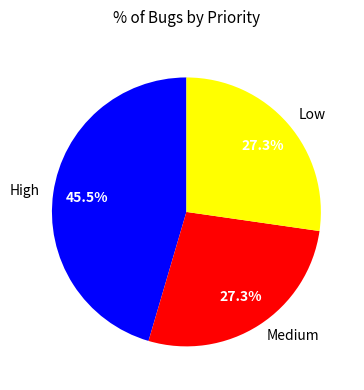

What is the ratio of the value at High to the value at Low?

1.7